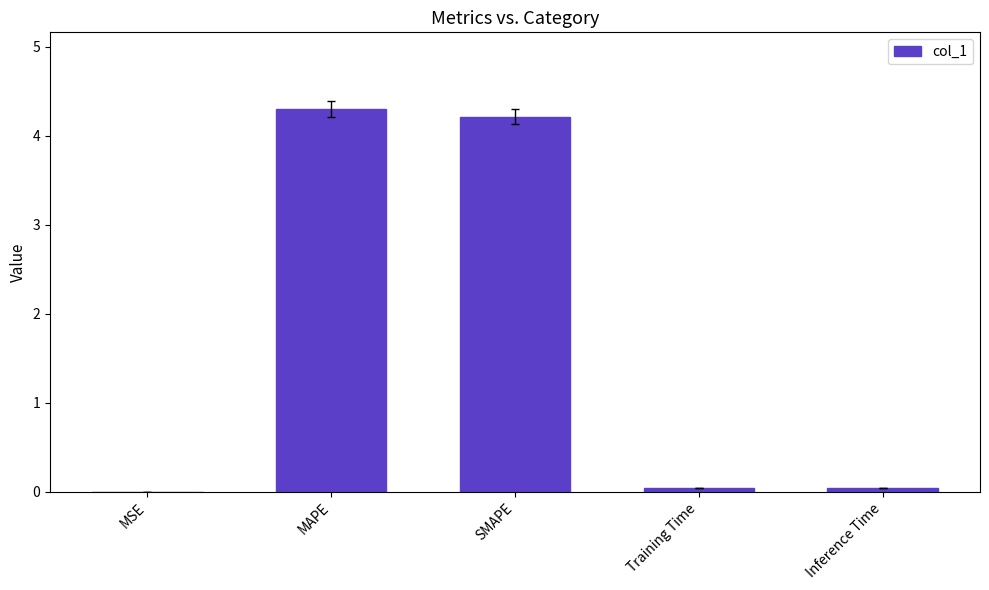

True or false: the data shows 0.0 at Training Time.

True